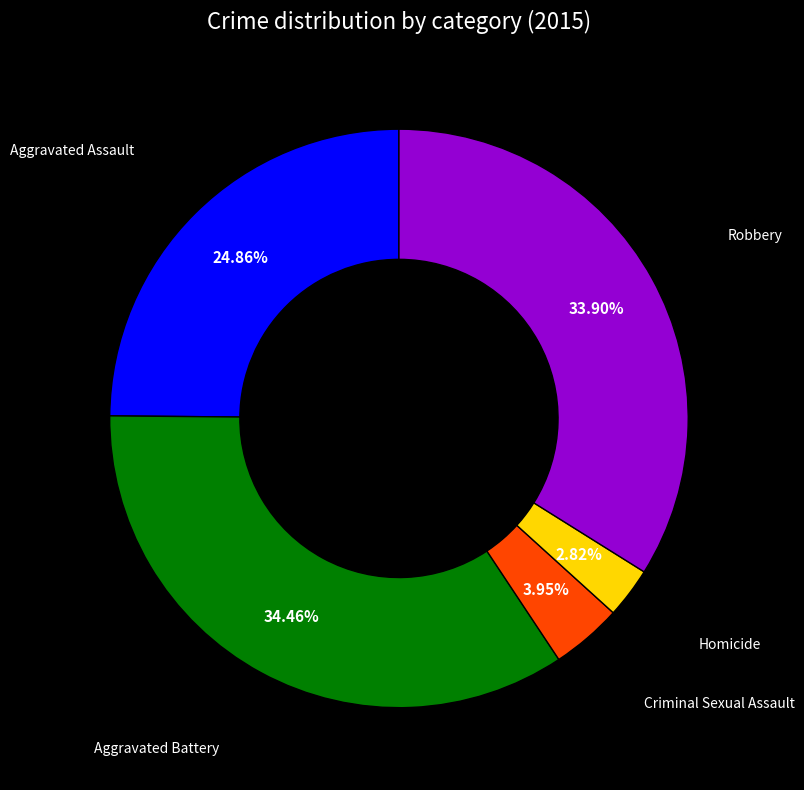

Rank the categories by value from highest to lowest.

Aggravated Battery, Robbery, Aggravated Assault, Criminal Sexual Assault, Homicide